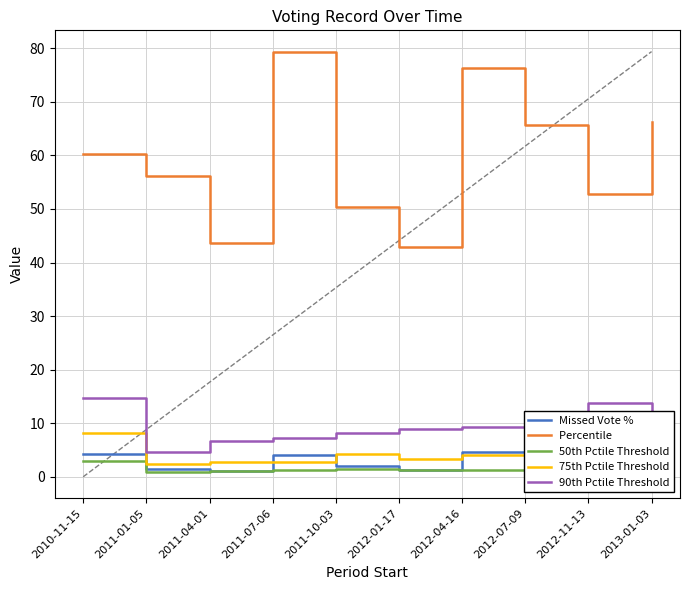

What is the greatest value displayed?

79.4